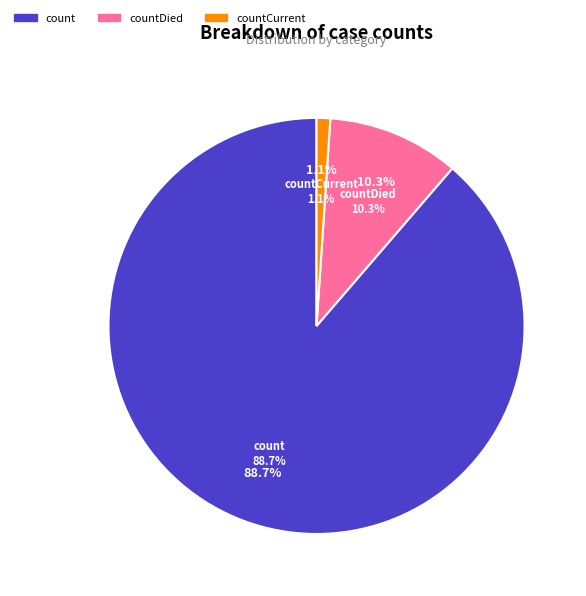

How many slices are in this pie chart?

3